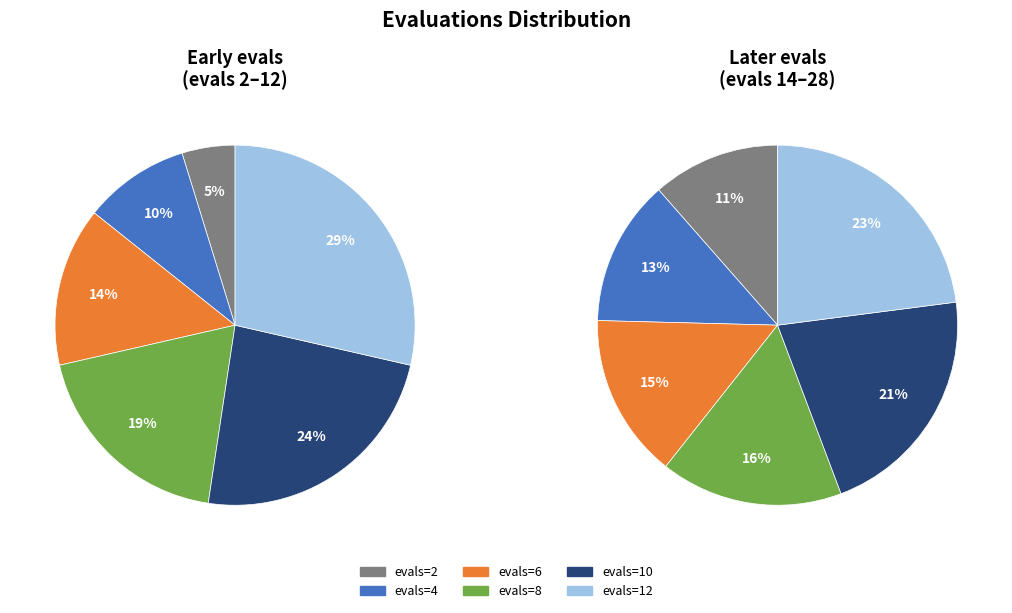

Does evals_8 account for over 50% of the chart?

No